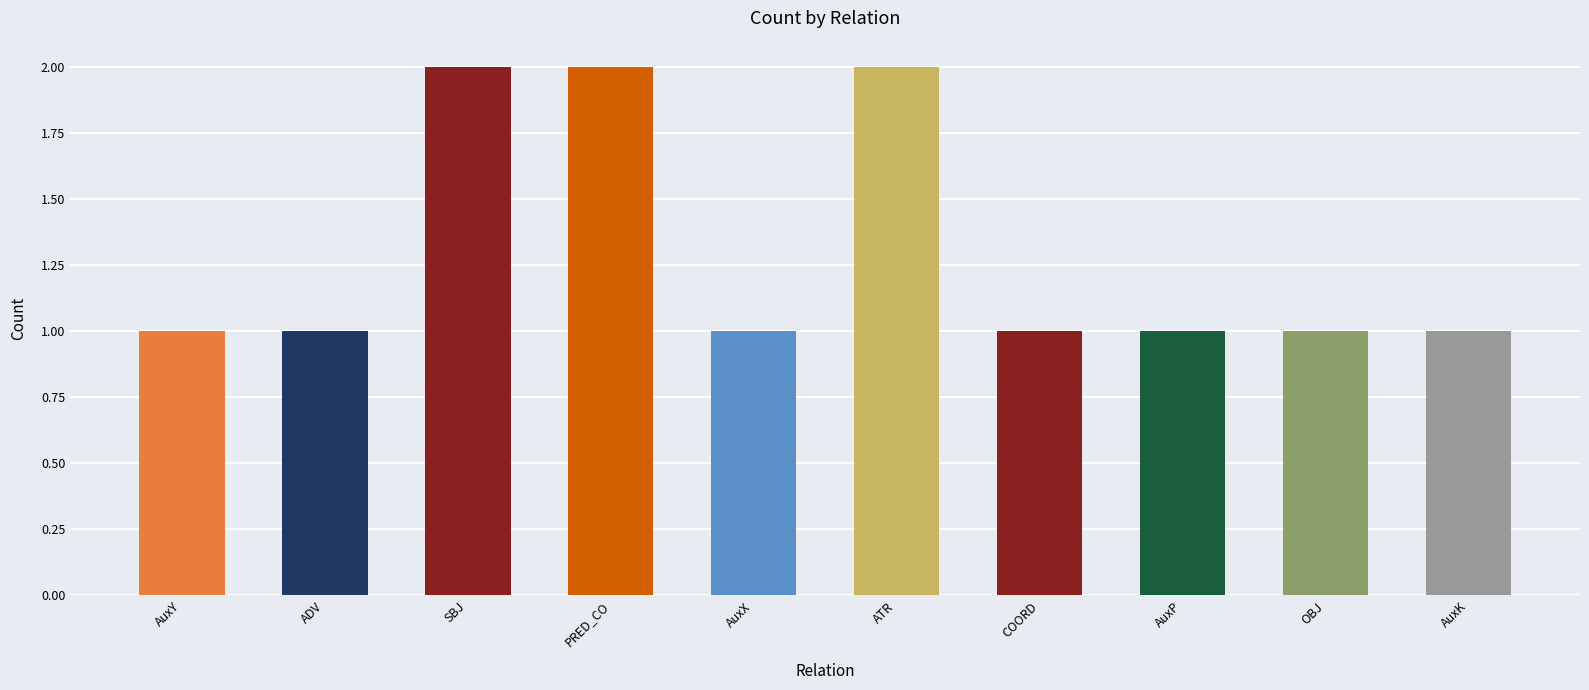

True or false: the data shows 0 at ADV.

False